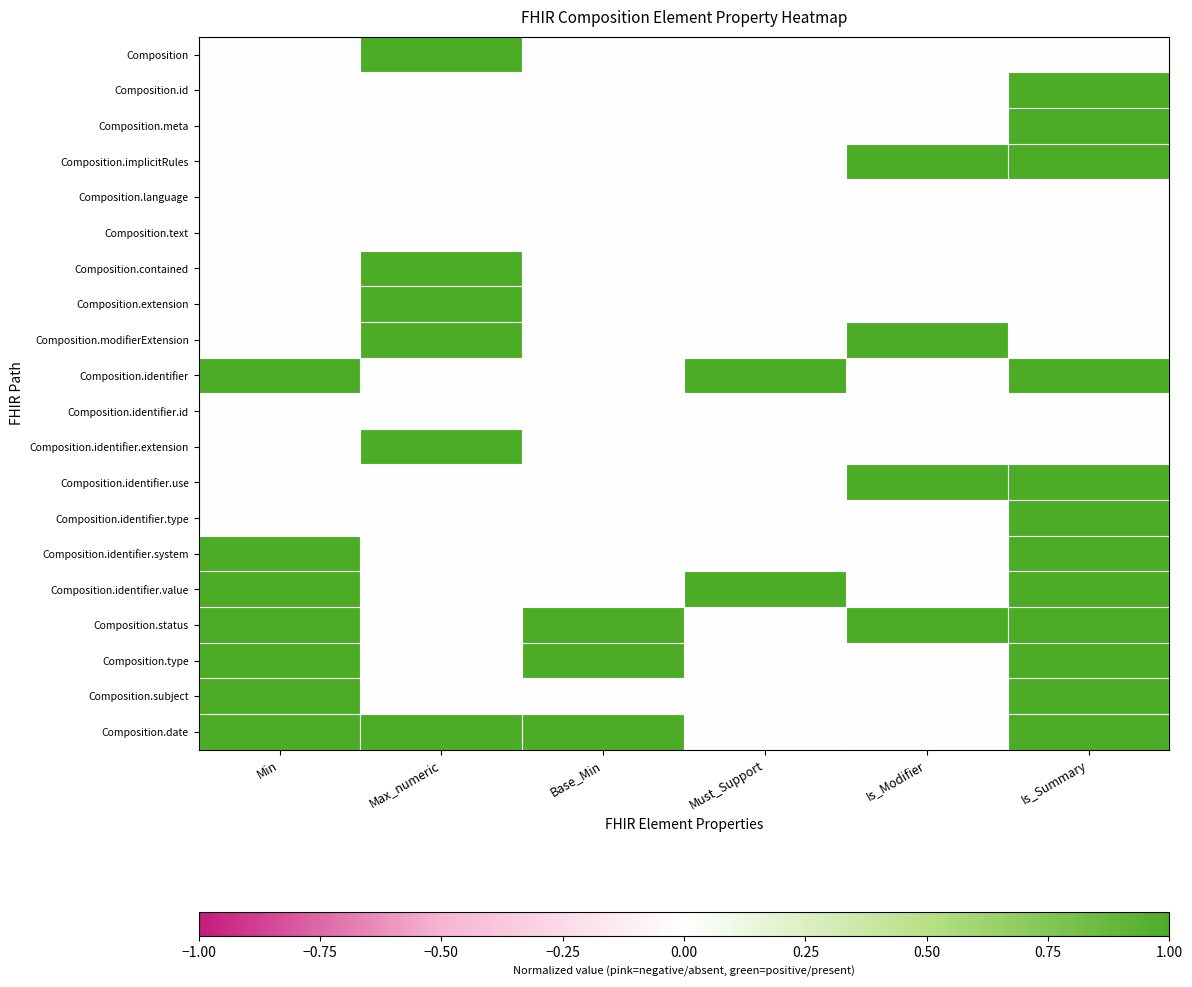

At which category does the chart reach its peak across all series?

Max_numeric